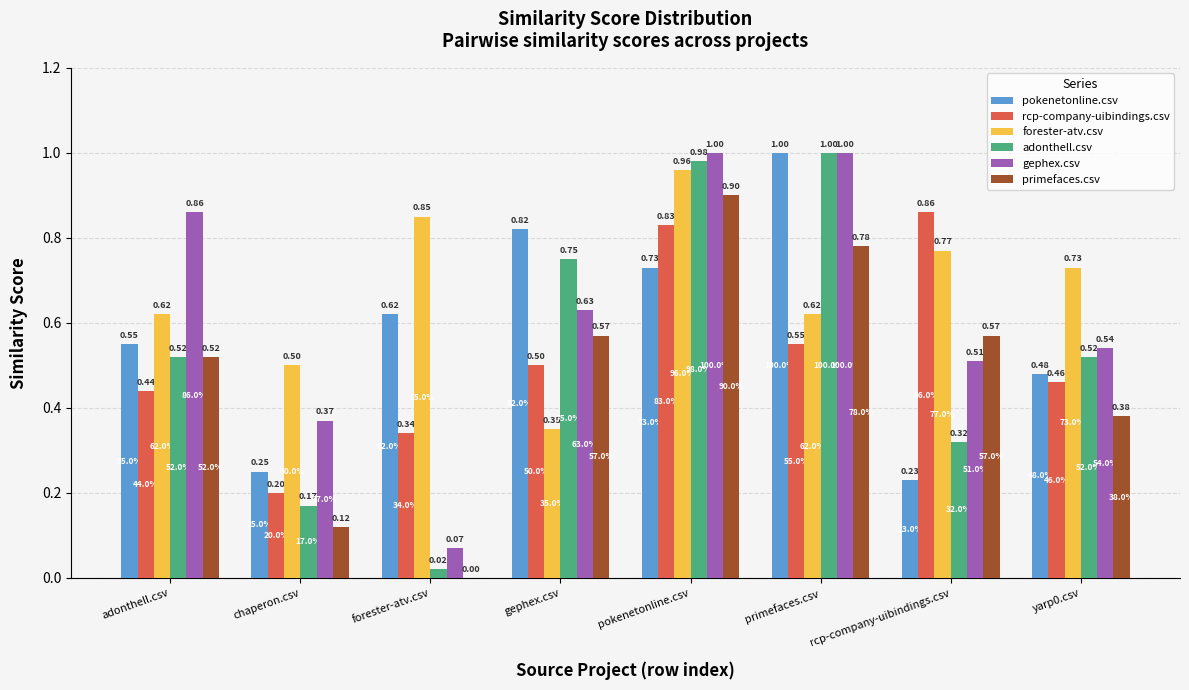

The value of primefaces.csv at forester-atv.csv is 0.0. True or false?

True